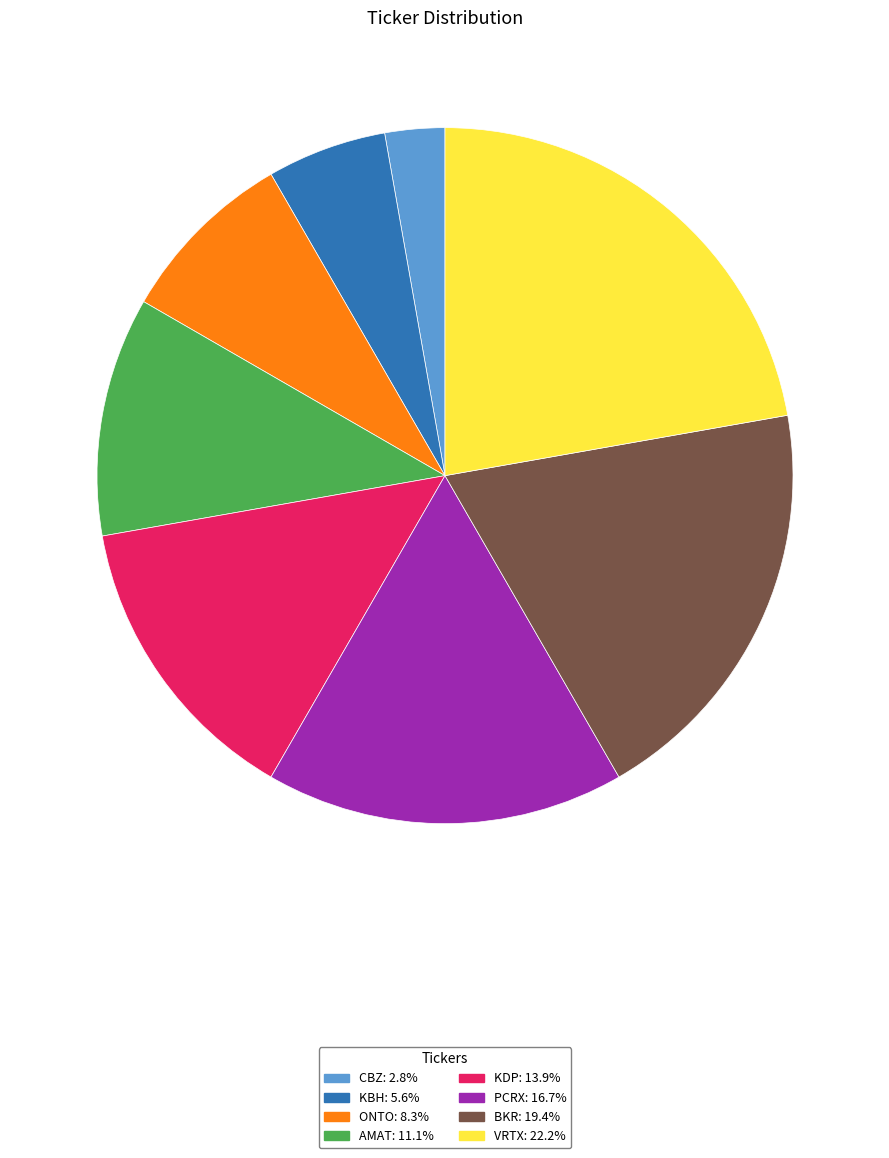

Is there a majority slice in this chart?

No